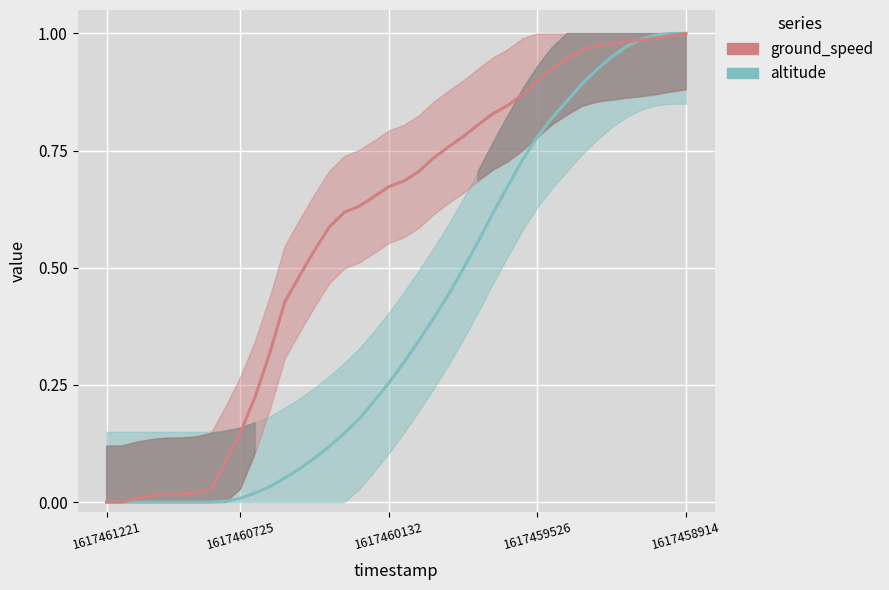

How many lines are shown in the chart?

2